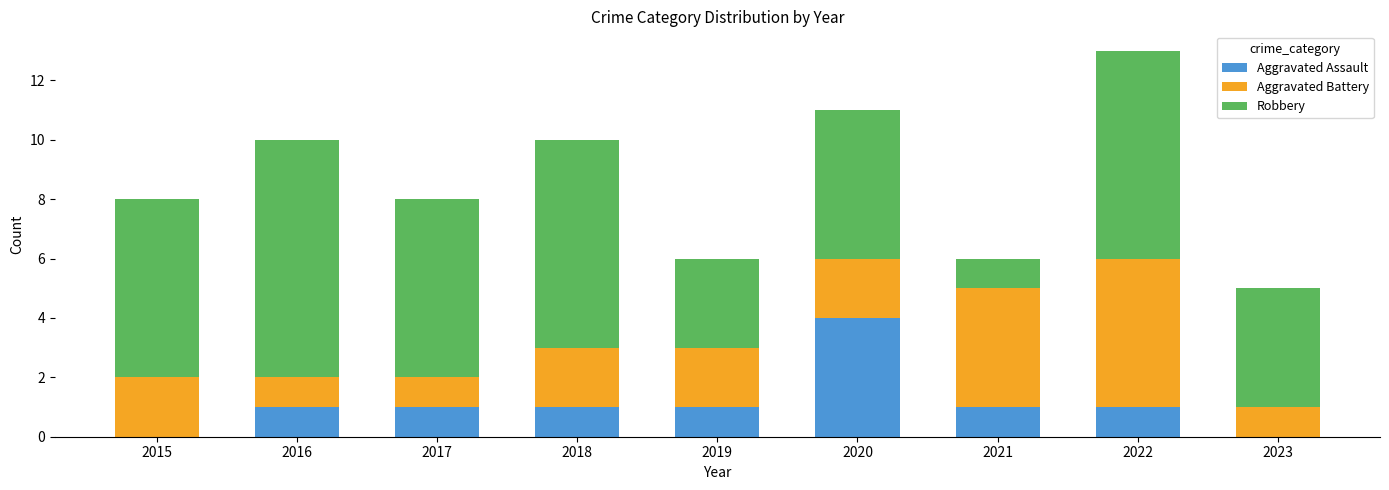

Reading left to right, list the values for the Aggravated Assault series.

2015=0	2016=1	2017=1	2018=1	2019=1	2020=4	2021=1	2022=1	2023=0